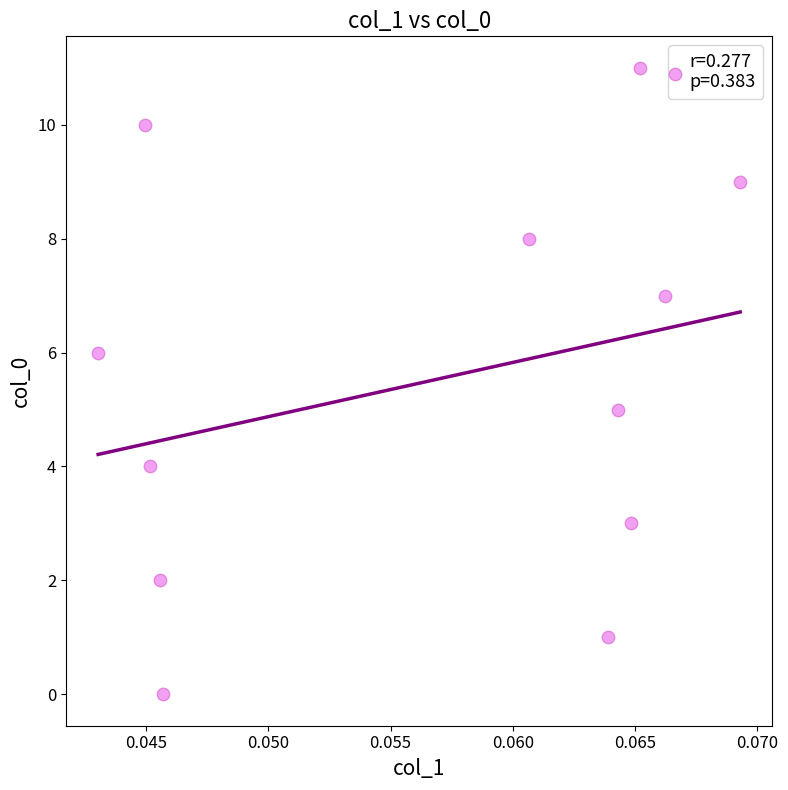

What is the range of Y values (max minus min)?

11